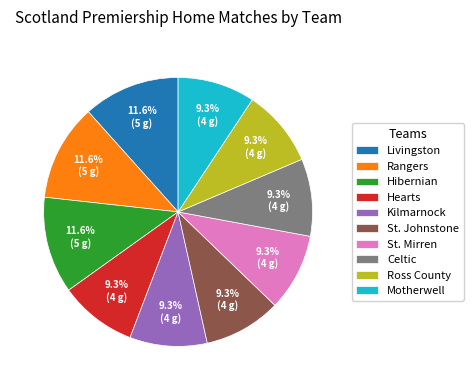

Combined, what portion of the pie is Rangers and Motherwell?

20.9%